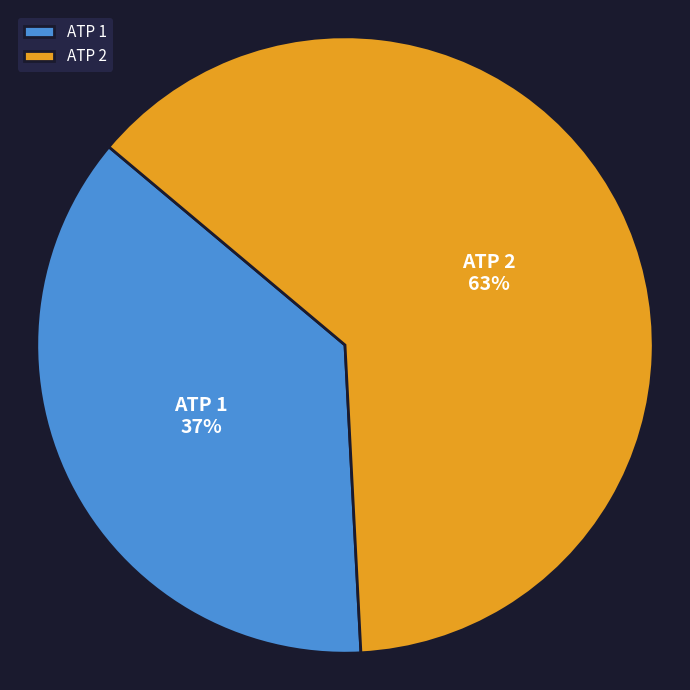

To the nearest percent, what is the difference between the largest and smallest slice percentages?

26%